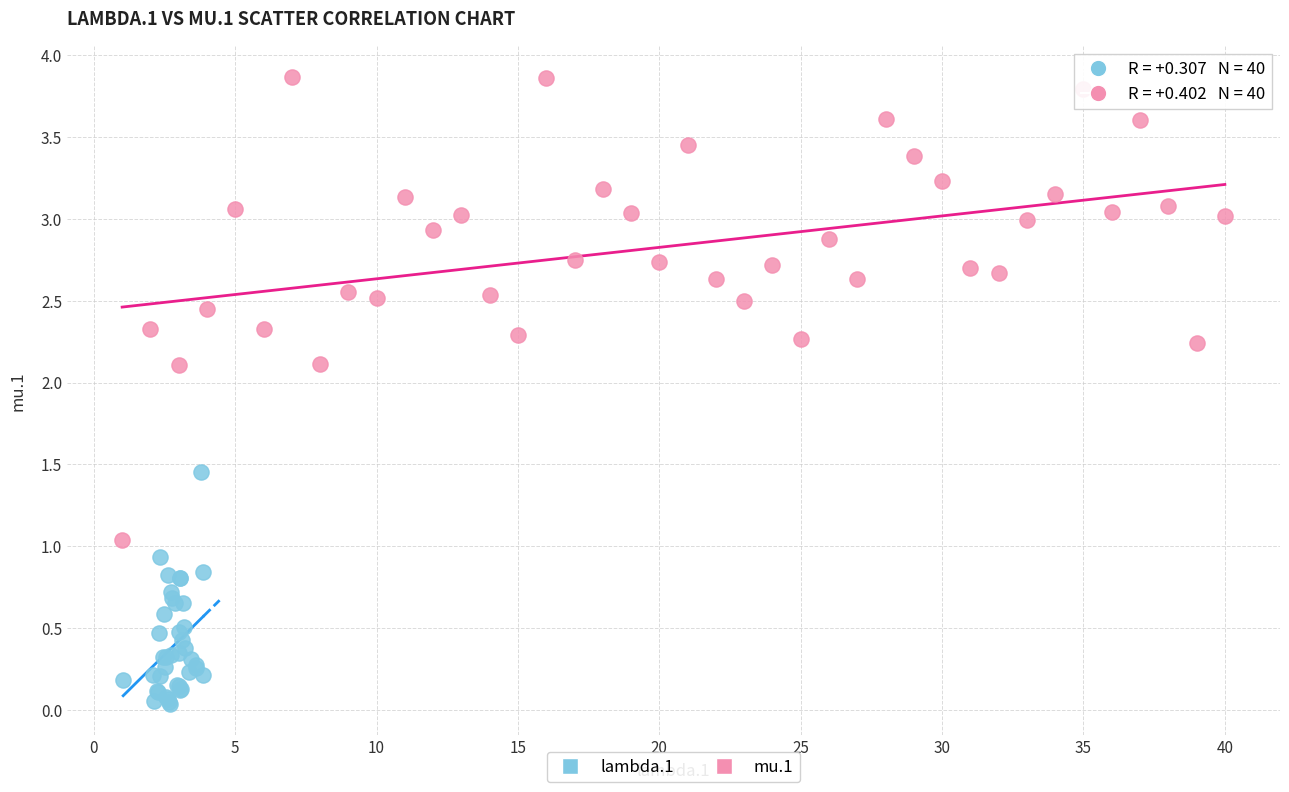

What are all the series names shown in the legend?

lambda.1, mu.1